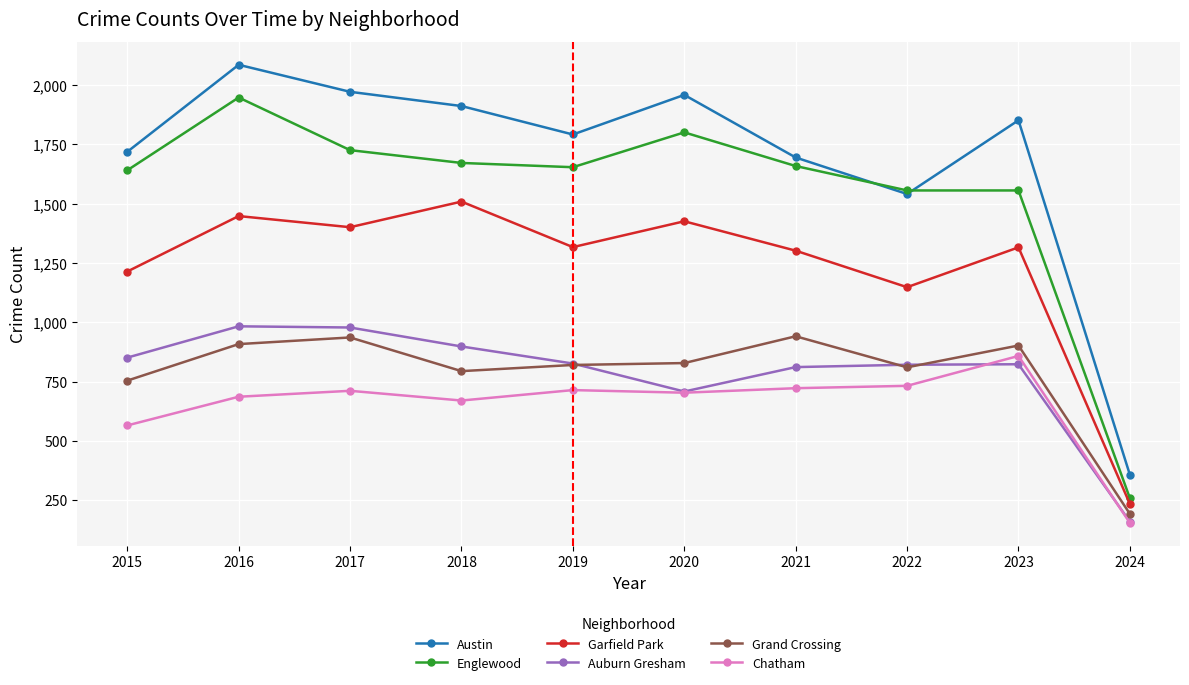

Is this an area chart (filled region under the line)?

No